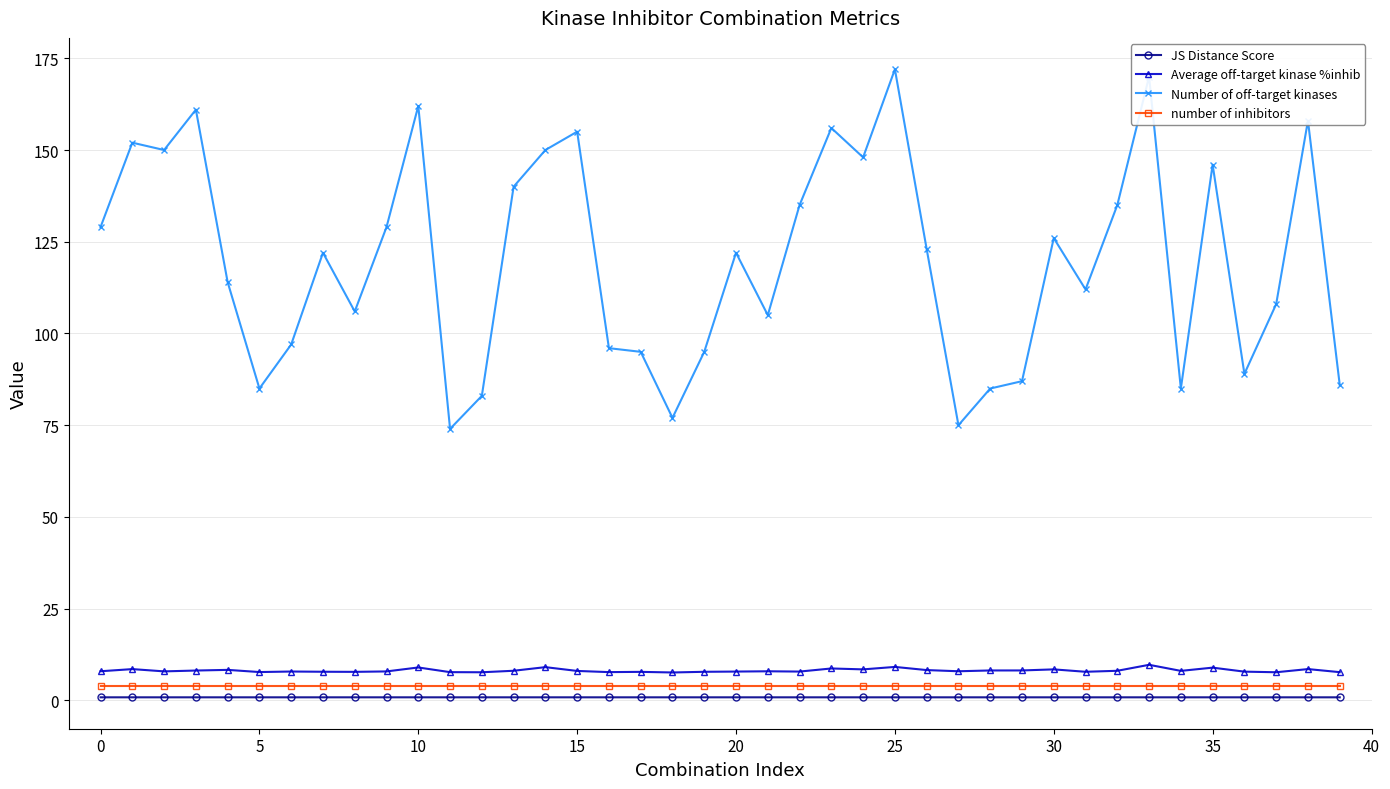

Which series has the largest total across all categories?

Number of off-target kinases